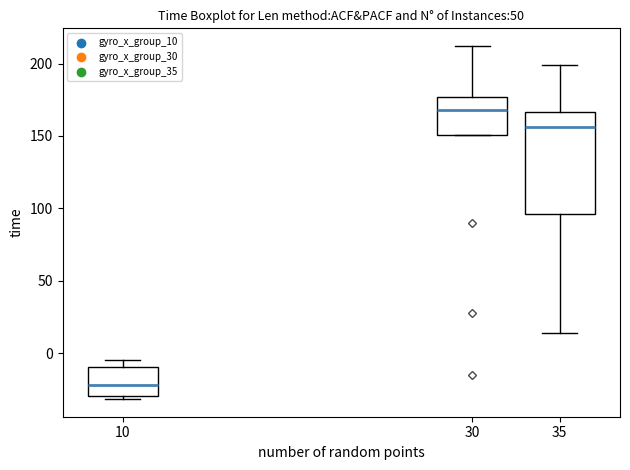

Reading left to right, transcribe this box plot: for each box, give where its median line is, the range the box spans, and where its two whiskers end, as read against the y-axis. The values are not printed on the chart, so give them approximately, as read against the axis.

10: median -20, box -30 to -10, whiskers -30 (just below the box's lower edge) to -5
30: median 170, box 150 to 175, whiskers 150 to 210
35: median 155, box 95 to 165, whiskers 15 to 200